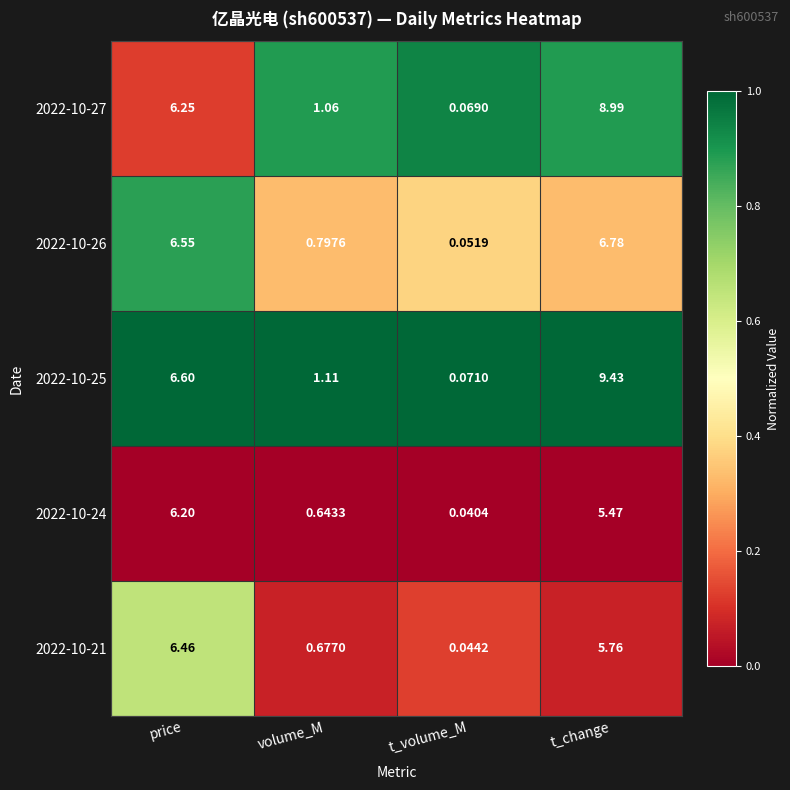

At which category is the sum across all series the highest?

t_change